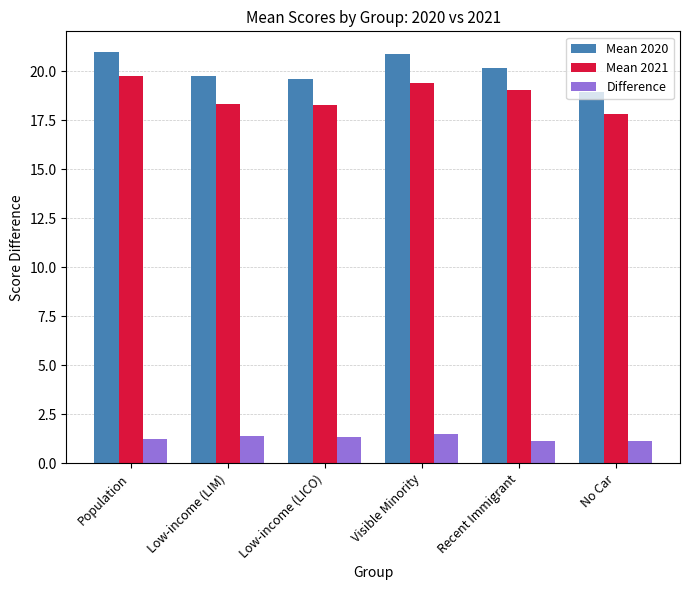

At how many categories does at least one series exceed 20?

3